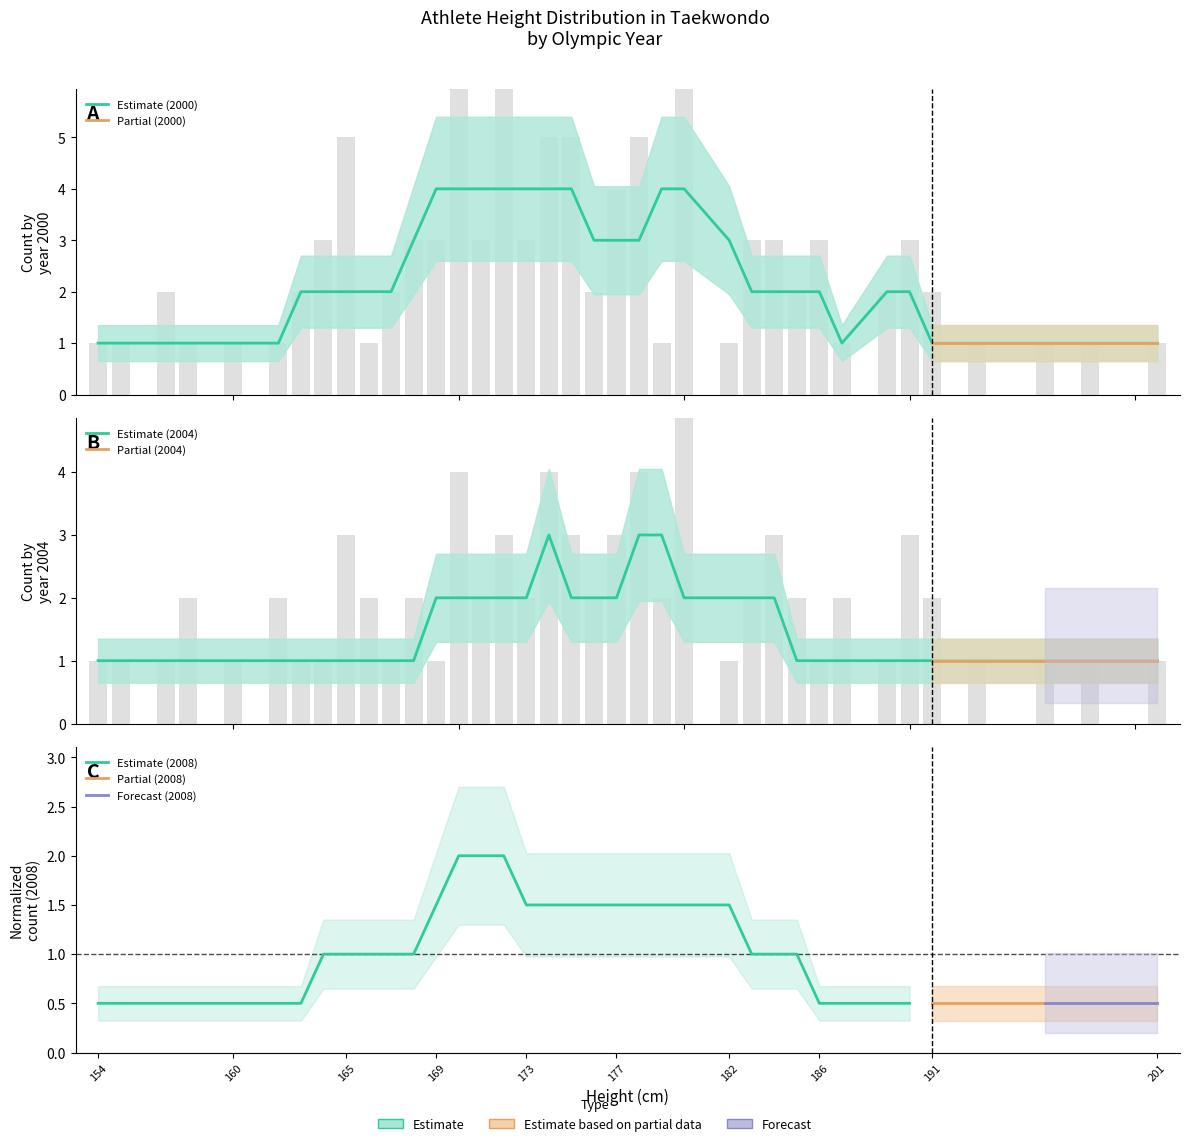

How many bars are there in total?

74